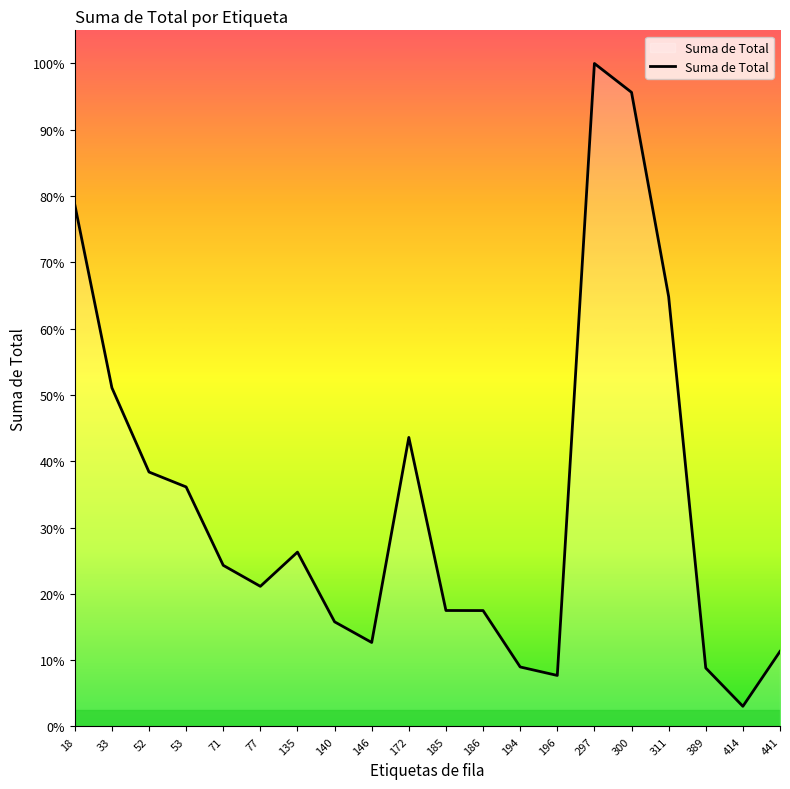

Where does the data first go above 5387?

18